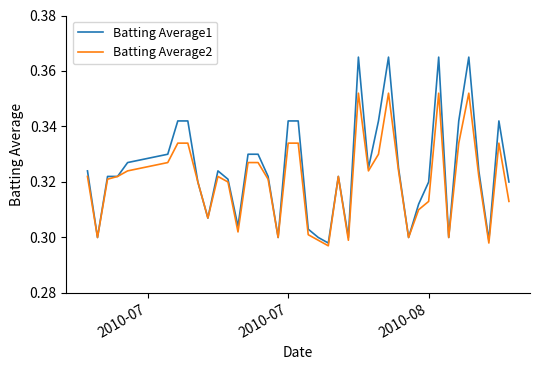

List the series in order of their overall mean, highest first.

Batting Average1, Batting Average2